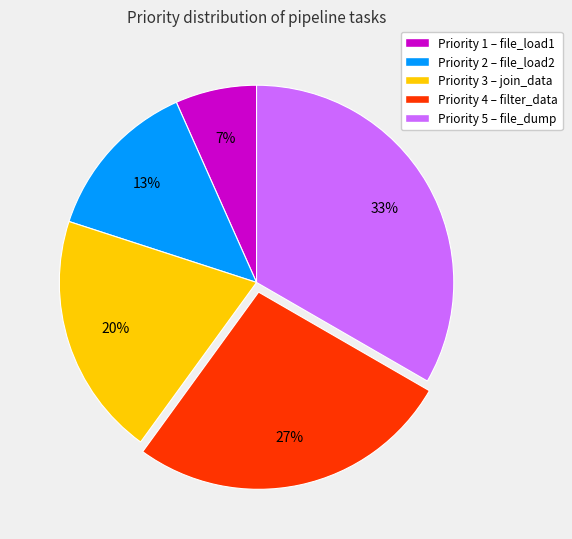

Is there a majority slice in this chart?

No